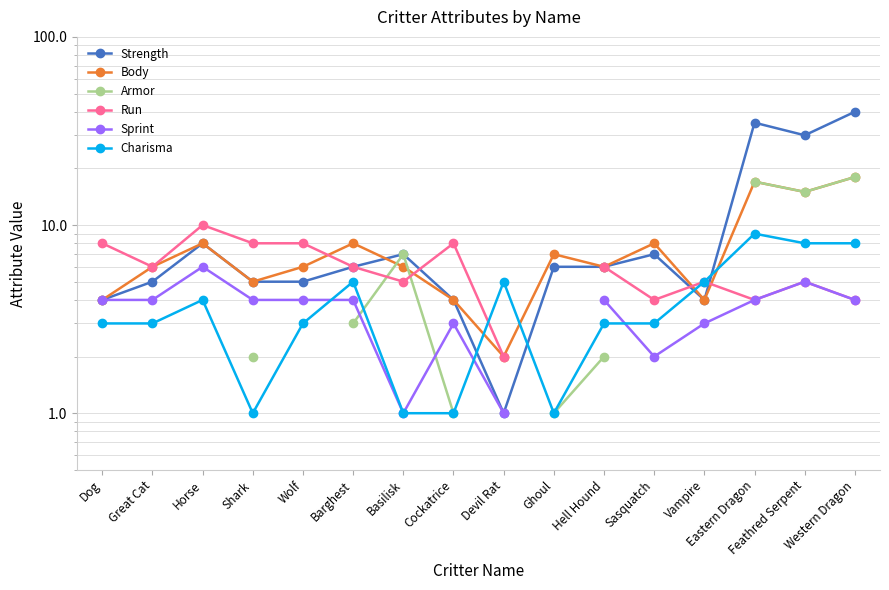

What is the total value across all series at Cockatrice?

21.0